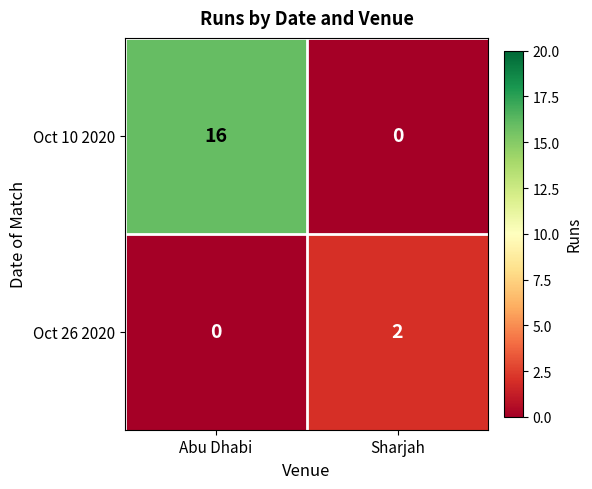

Reading right to left, extract all data points from this chart.

Oct 10 2020: Sharjah=0	Abu Dhabi=16
Oct 26 2020: Sharjah=2	Abu Dhabi=0